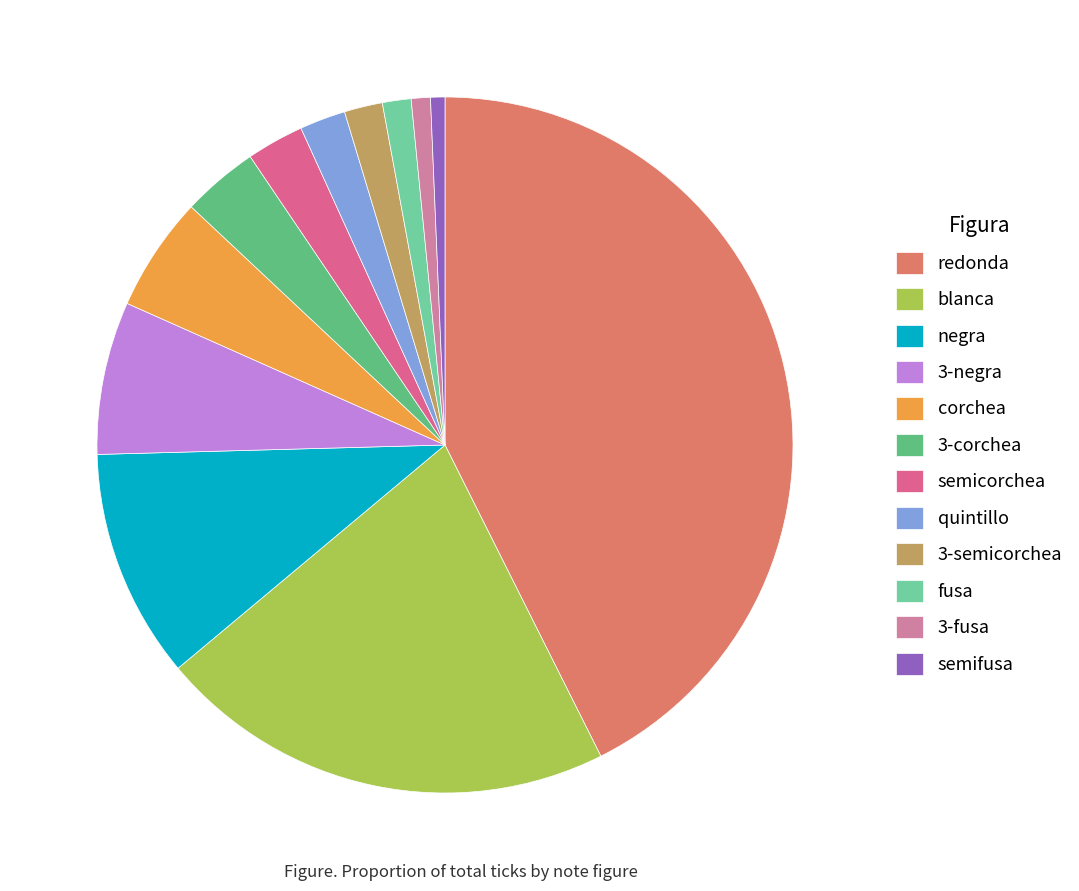

Count the number of slices in the pie.

12